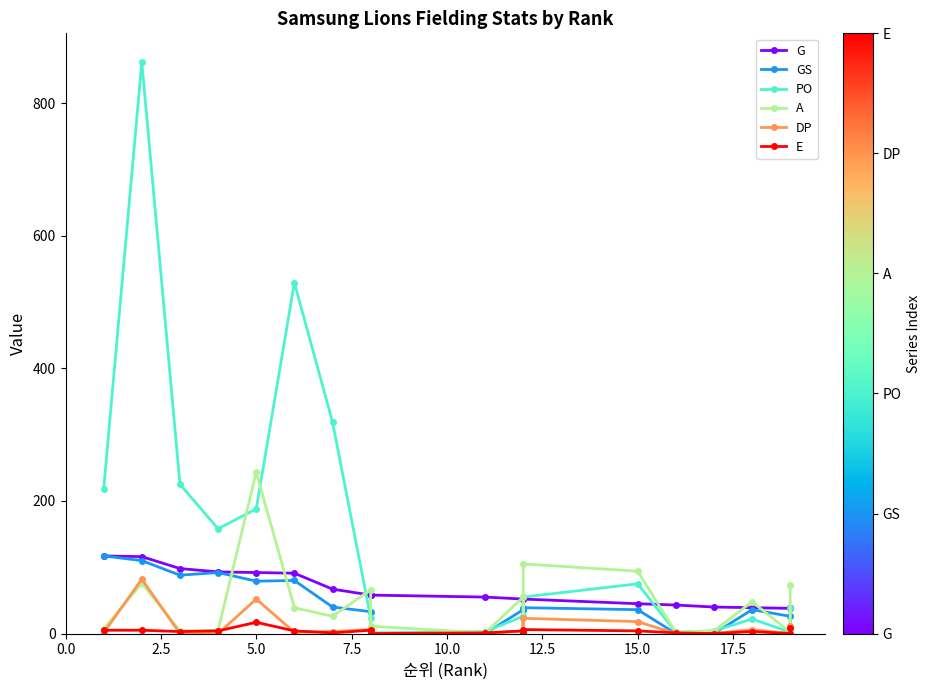

Reading left to right, transcribe all the data shown in this chart.

G: 117	116	98	93	92	91	67	58	58	58	55	52	52	52	45	43	40	39	38	38
GS: 117	110	88	92	79	80	40	33	0	0	0	36	0	39	36	0	0	36	26	0
PO: 218	862	225	158	188	529	319	24	0	1	3	26	2	55	75	2	4	22	2	38
A: 7	76	4	5	243	39	26	66	9	11	1	55	6	105	94	2	4	48	2	73
DP: 1	82	0	0	52	2	3	6	1	0	0	4	2	23	18	0	0	6	0	11
E: 5	5	3	4	17	4	1	5	0	0	1	4	0	6	4	1	0	3	0	8